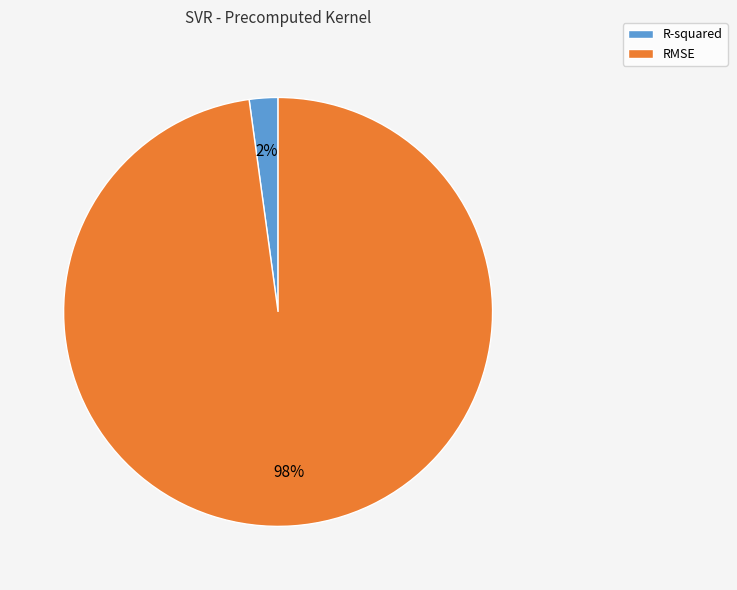

Count the number of slices in the pie.

2